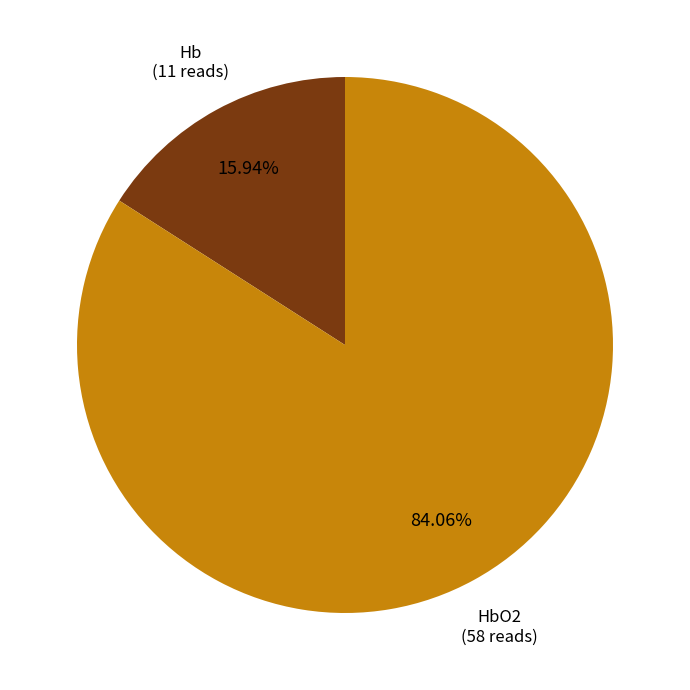

Is there a majority slice in this chart?

Yes